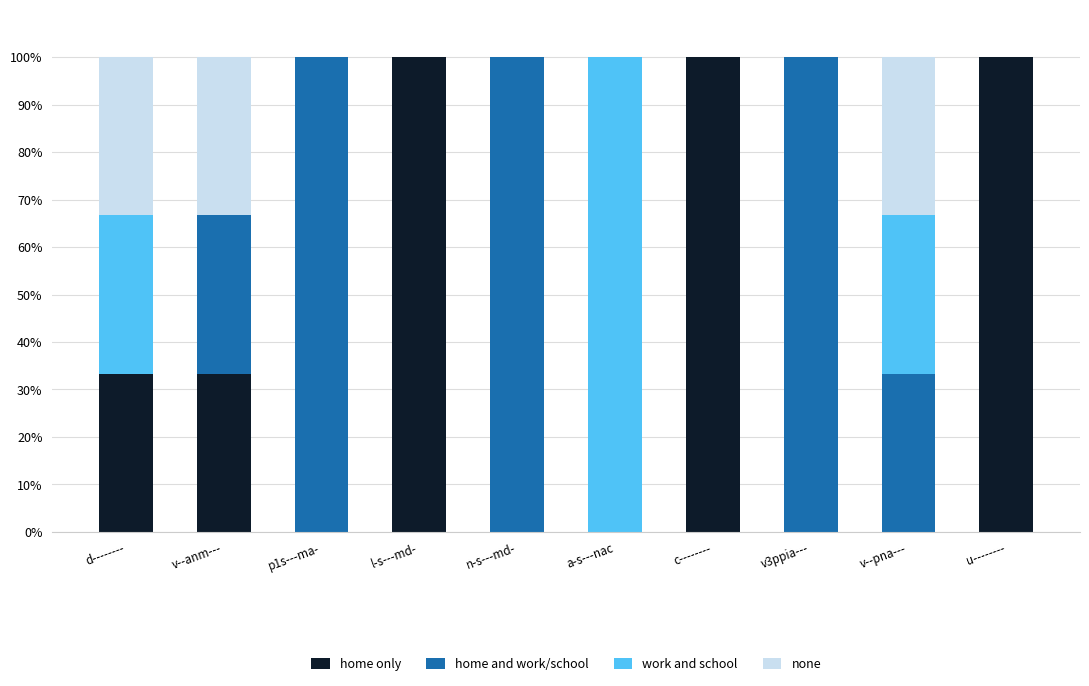

Is it true that home only equals -62.4 at n-s---md-?

False